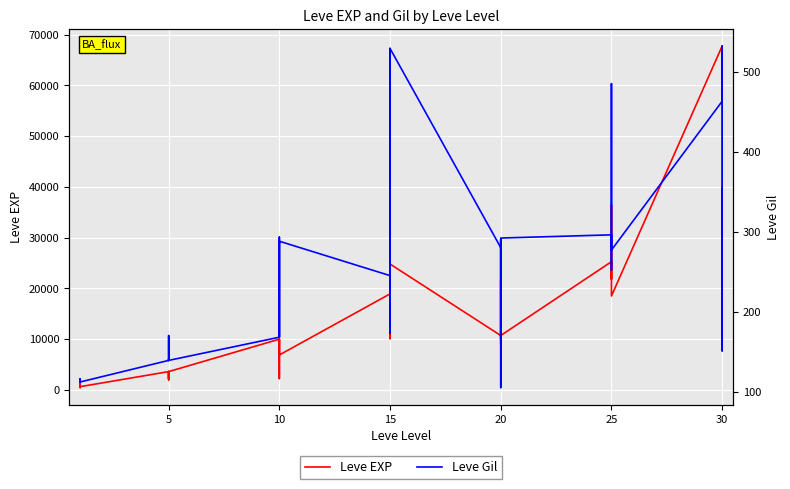

What is the label of the 28th point from the left?

20